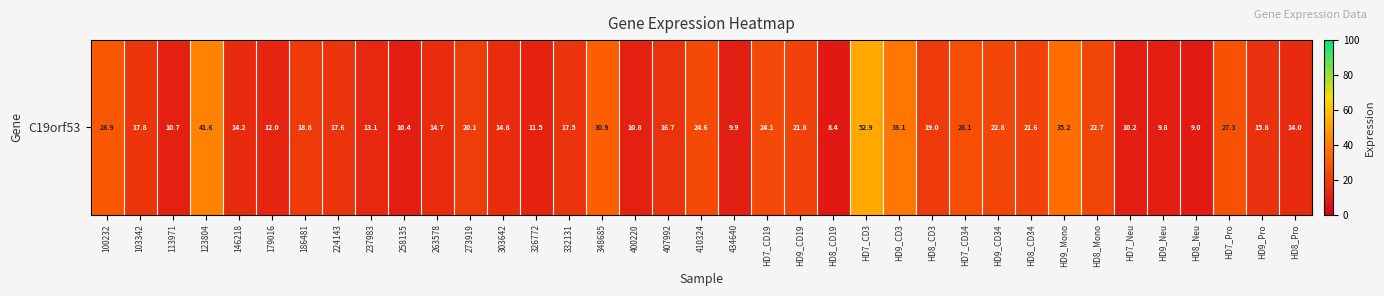

True or false: the data shows 20.3 at 348685.

False